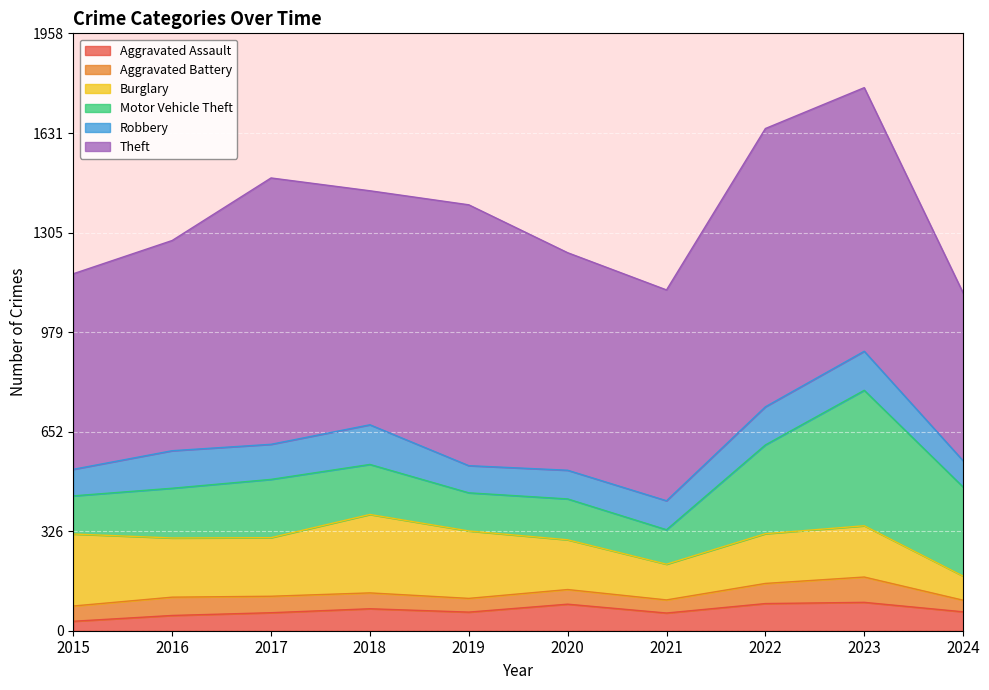

Is it true that Aggravated Assault equals 11 at 2015?

False